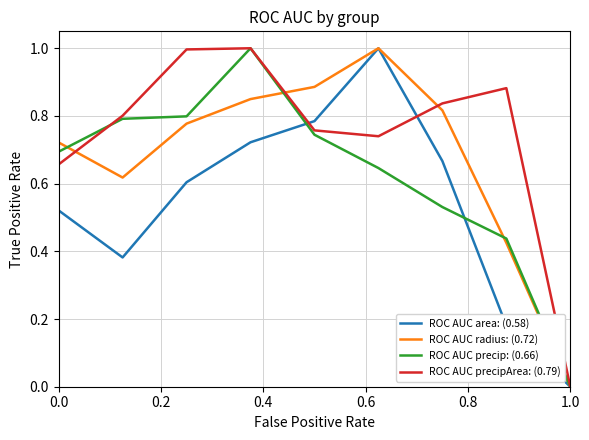

What is the highest value of the ROC AUC area: (0.58) series?

1.0